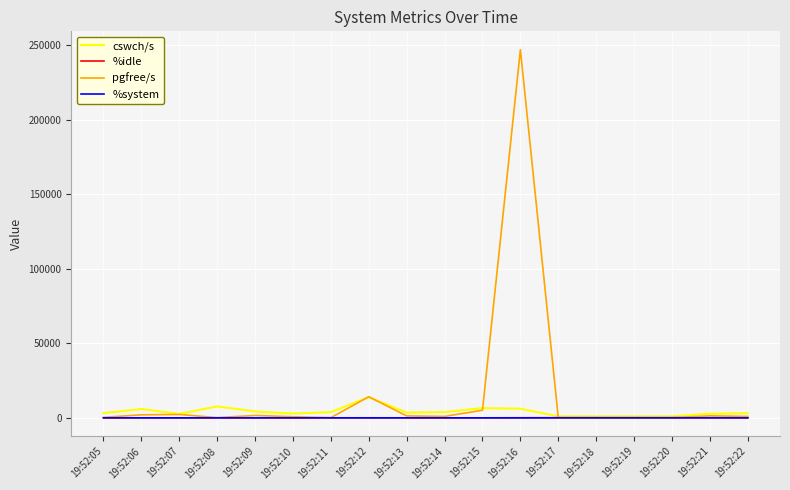

At which category does the chart reach its peak across all series?

19:52:16